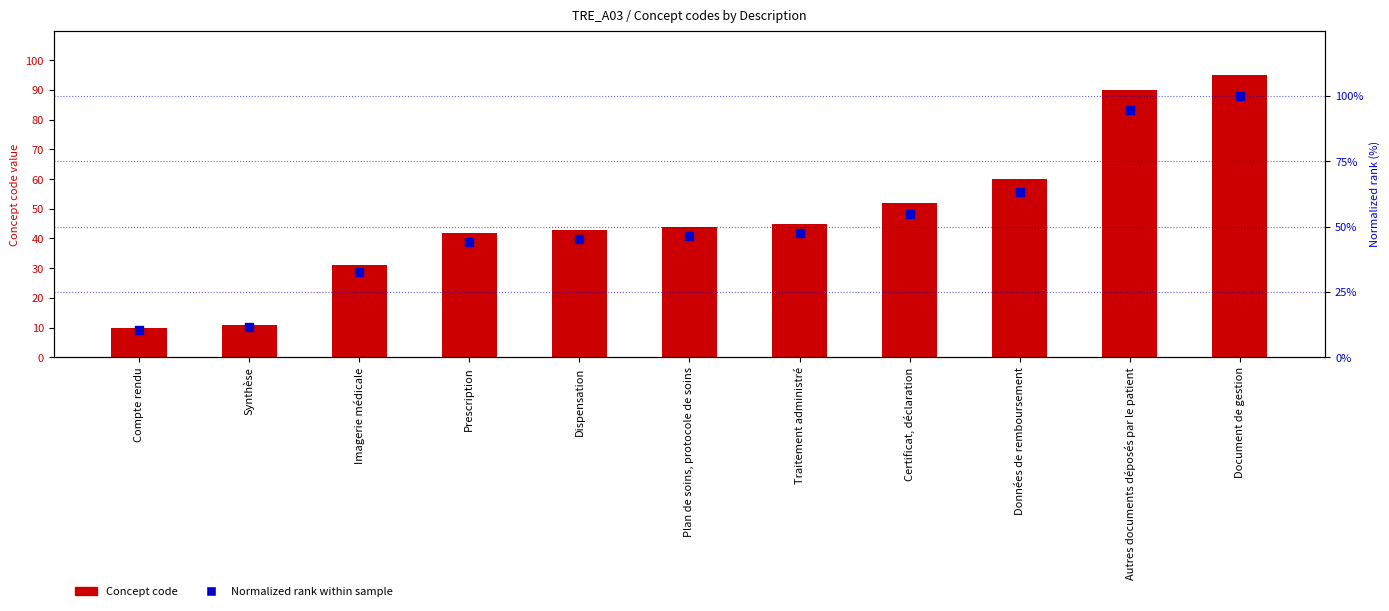

Which series reaches the maximum Y coordinate?

Normalized rank